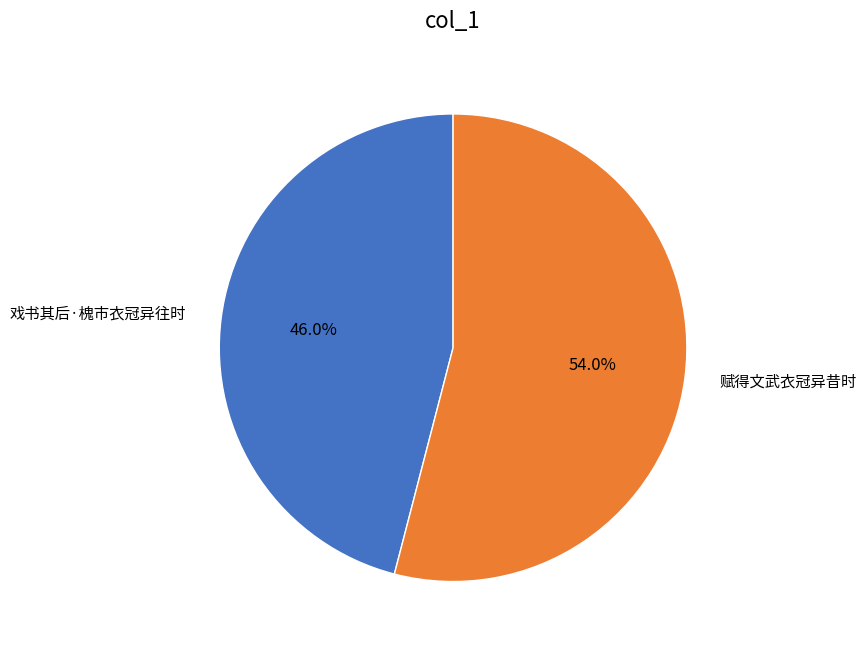

Which has a higher value, 戏书其后·槐市衣冠异往时 or 赋得文武衣冠异昔时?

赋得文武衣冠异昔时